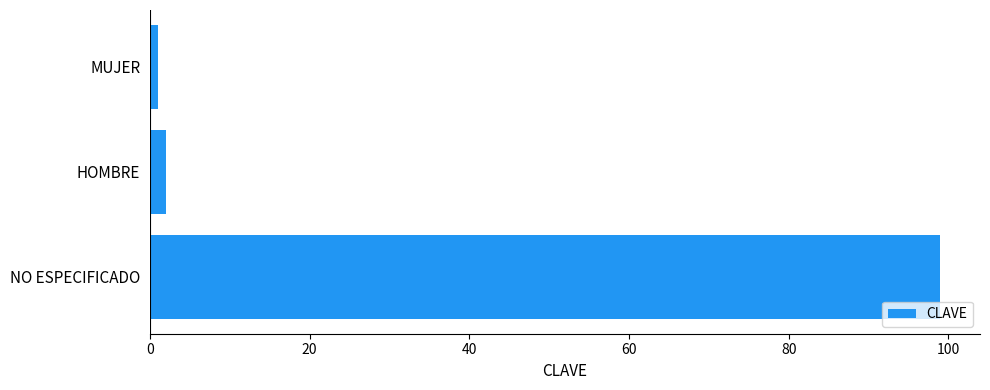

The chart shows a value of 68 at NO ESPECIFICADO. True or false?

False